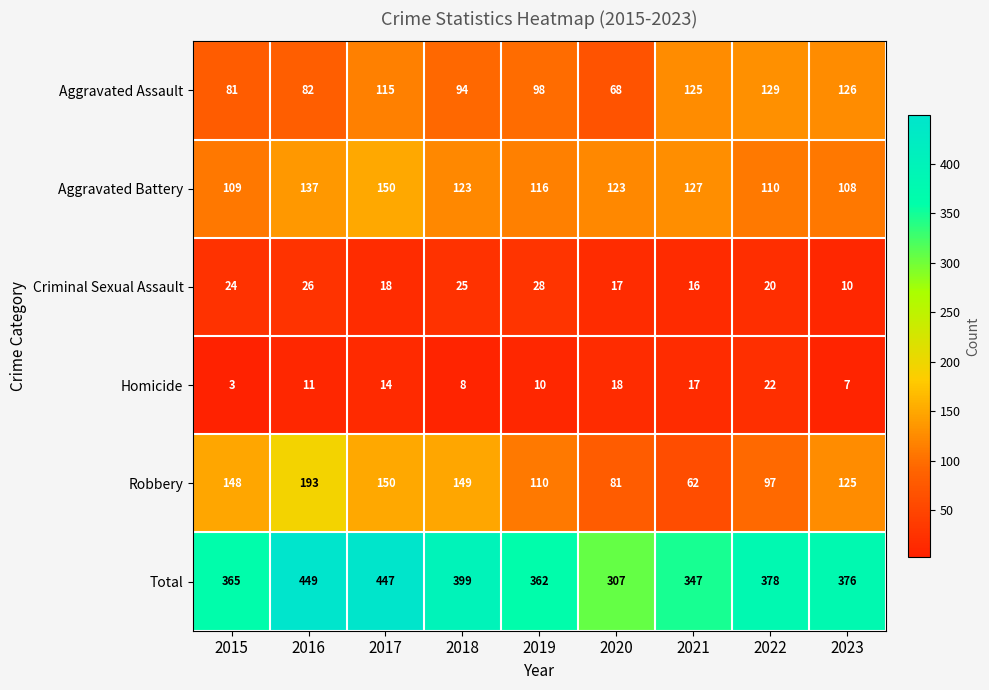

The Robbery series shows 62 at 2021. True or false?

True